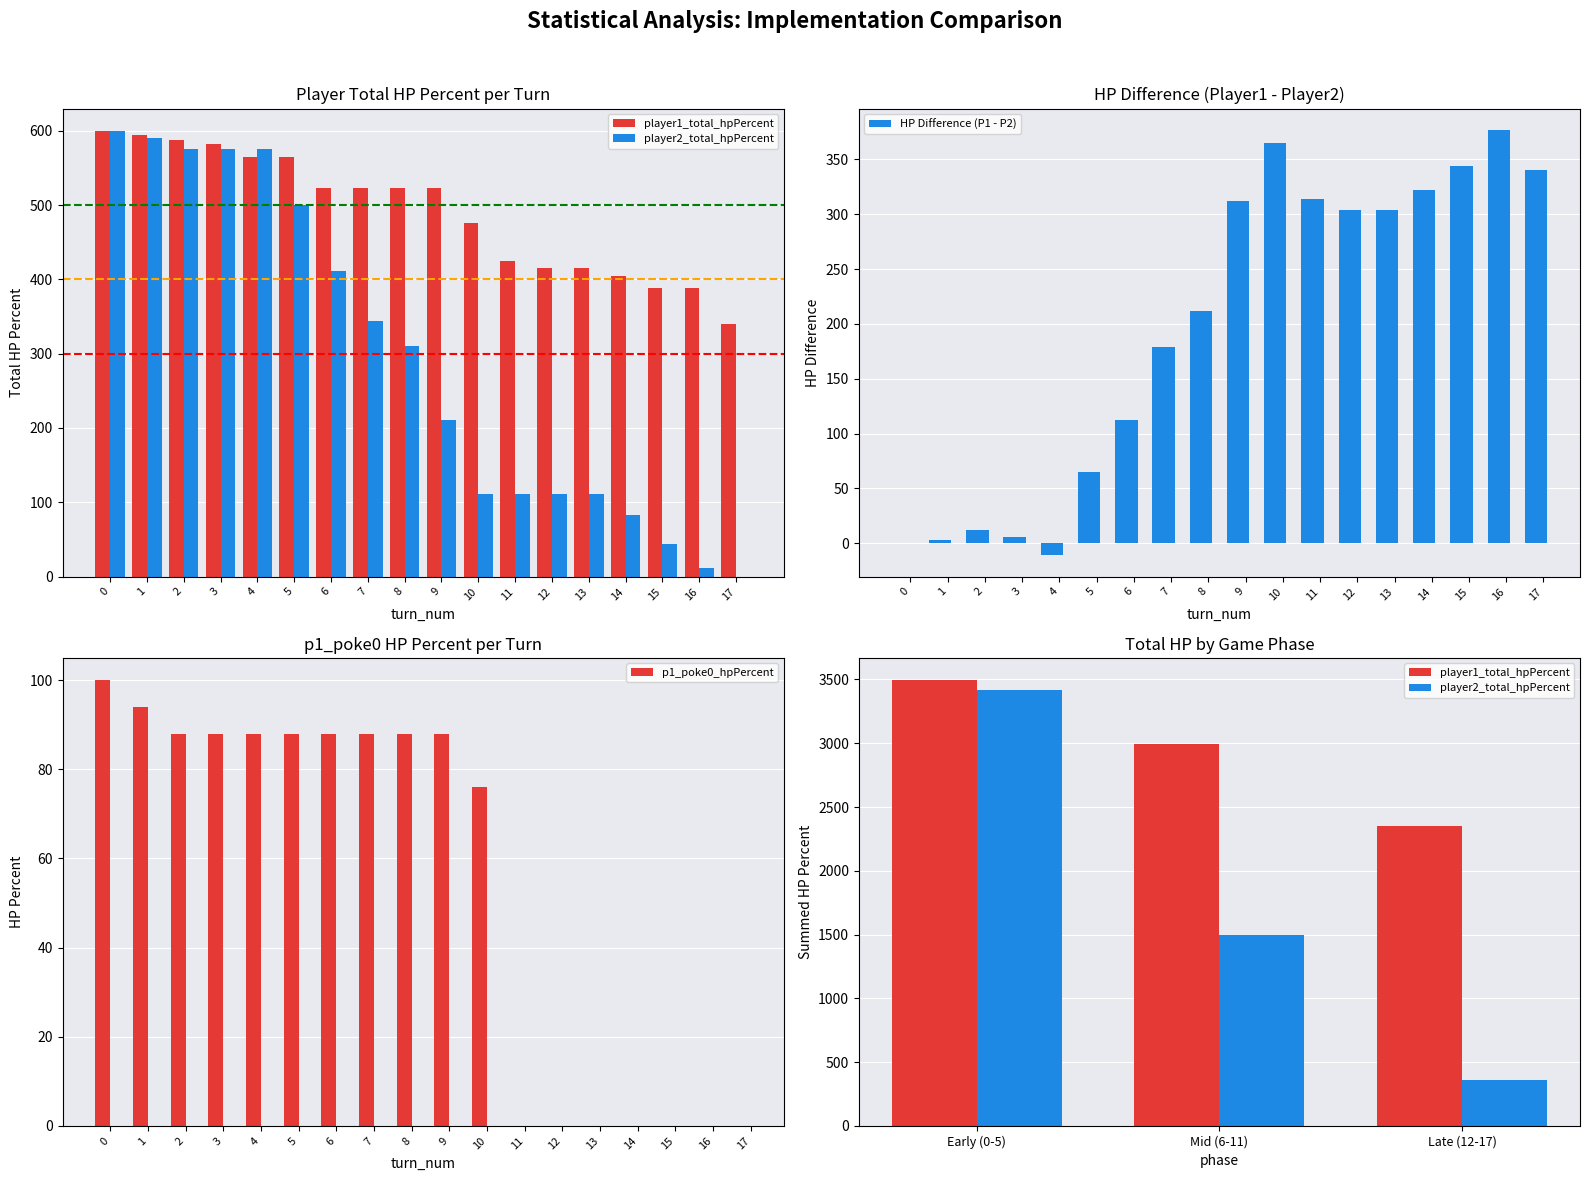

The value of p1_poke0_hpPercent at 14 is -49. True or false?

False